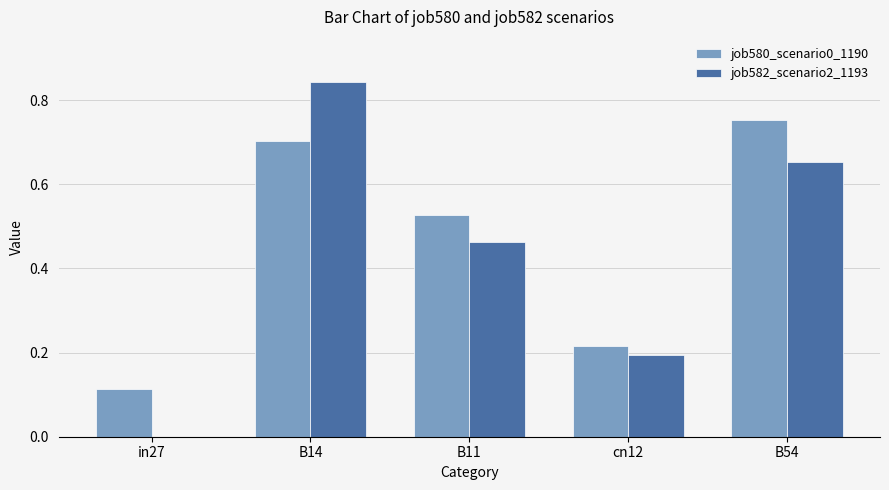

How many groups of bars are there?

5